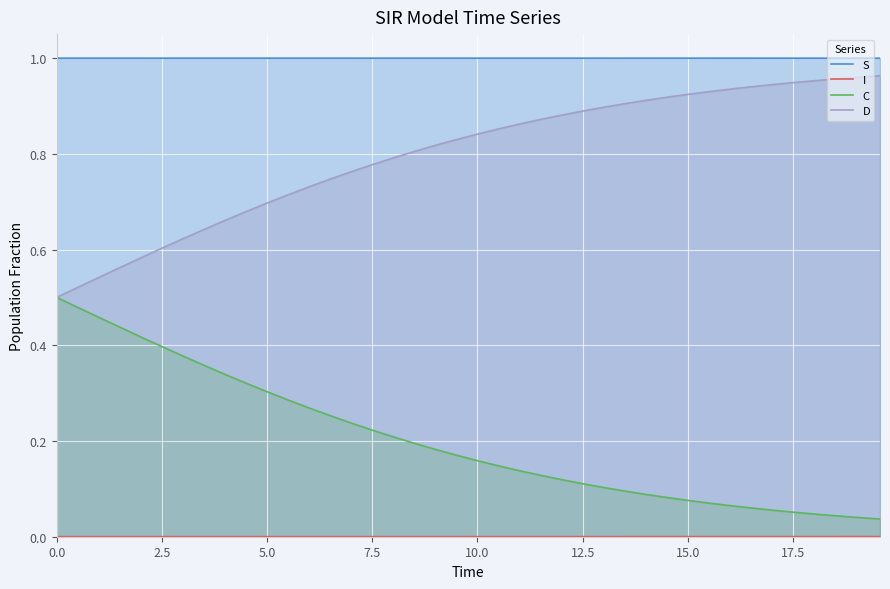

How many S line values are between 0 and 1?

40